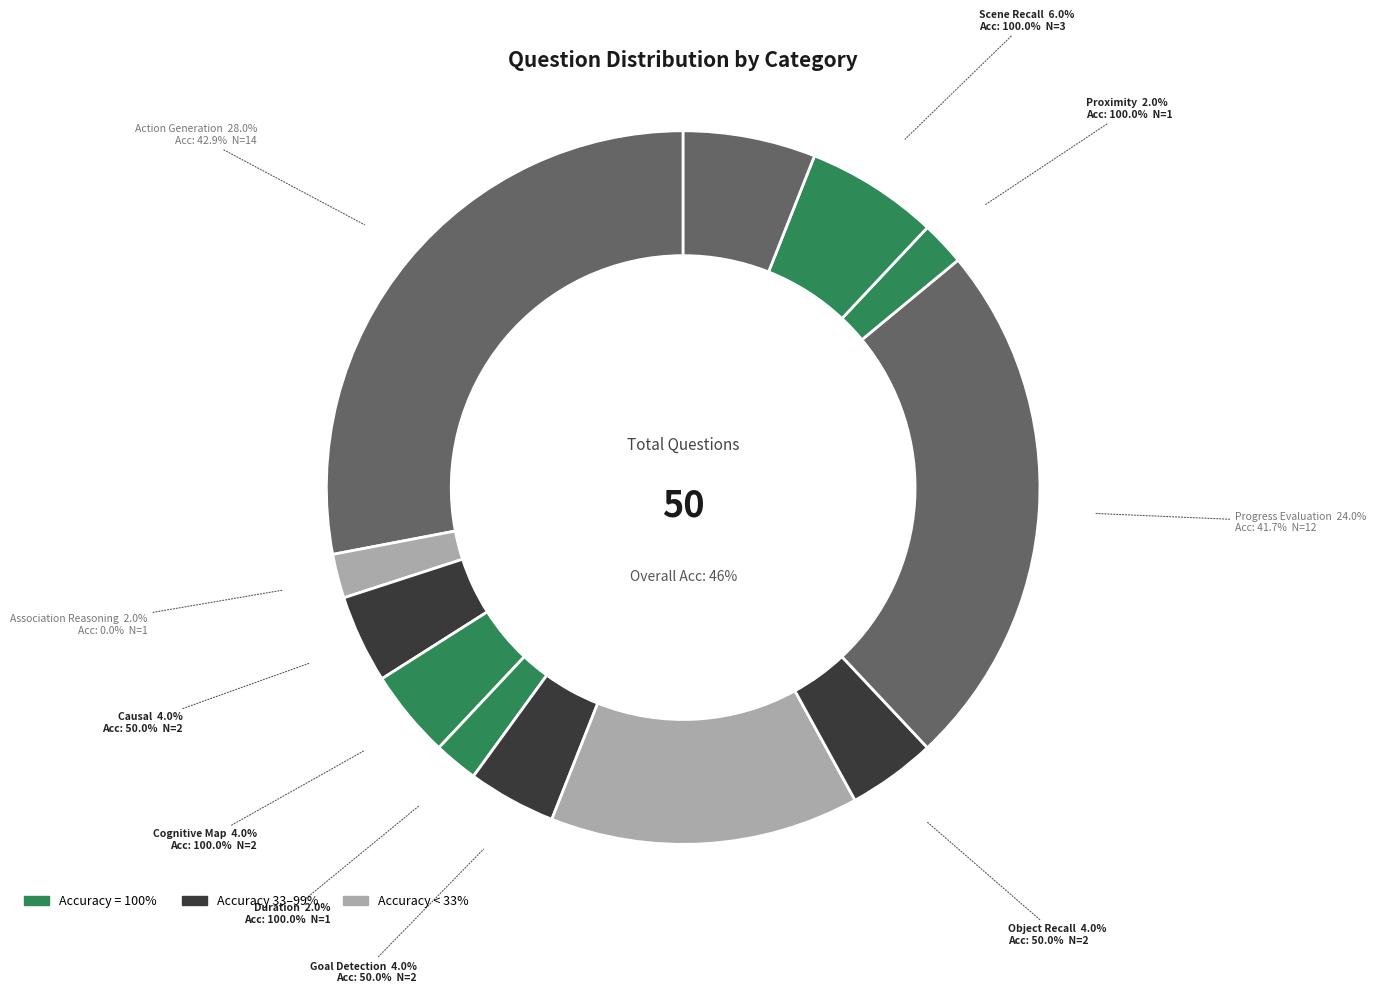

Is it true that Trajectory Captioning is 1% of the pie?

False